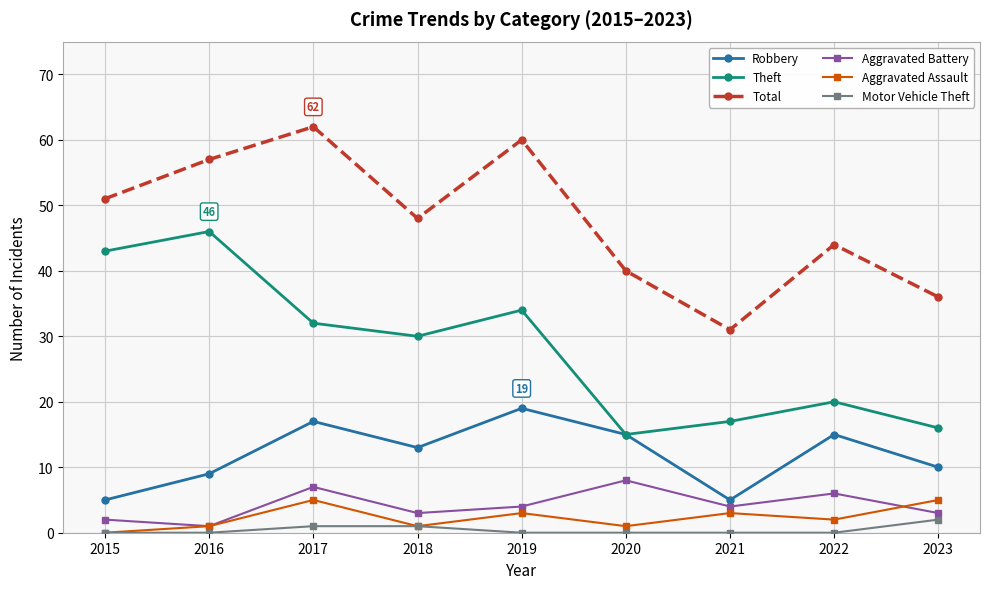

At how many categories does at least one series exceed 4?

9